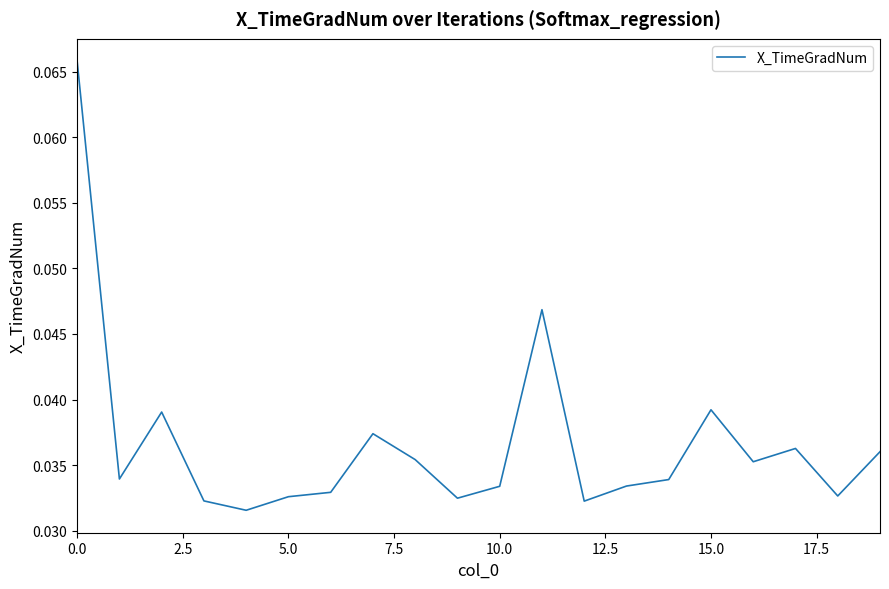

How many values are between 0 and 1?

20